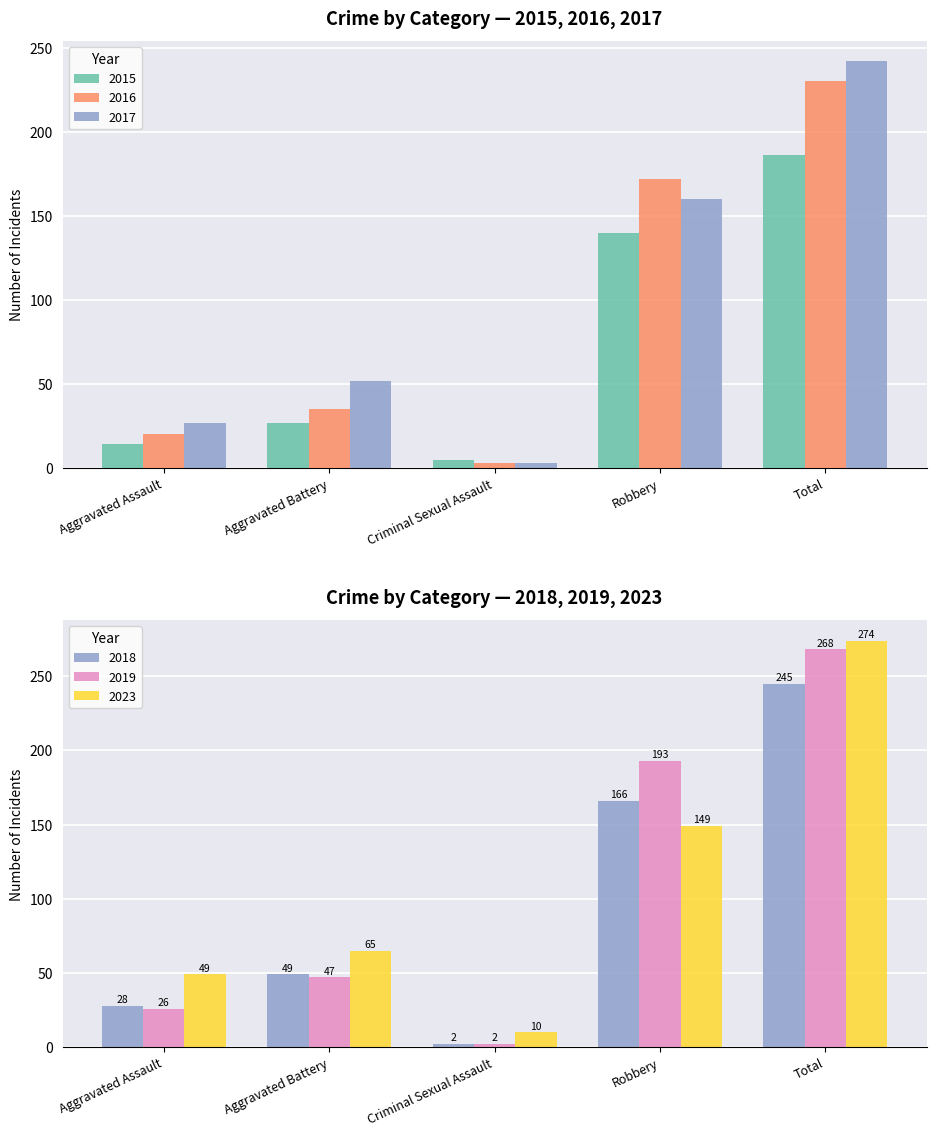

True or false: 2015 has a value of 140 at Robbery.

True